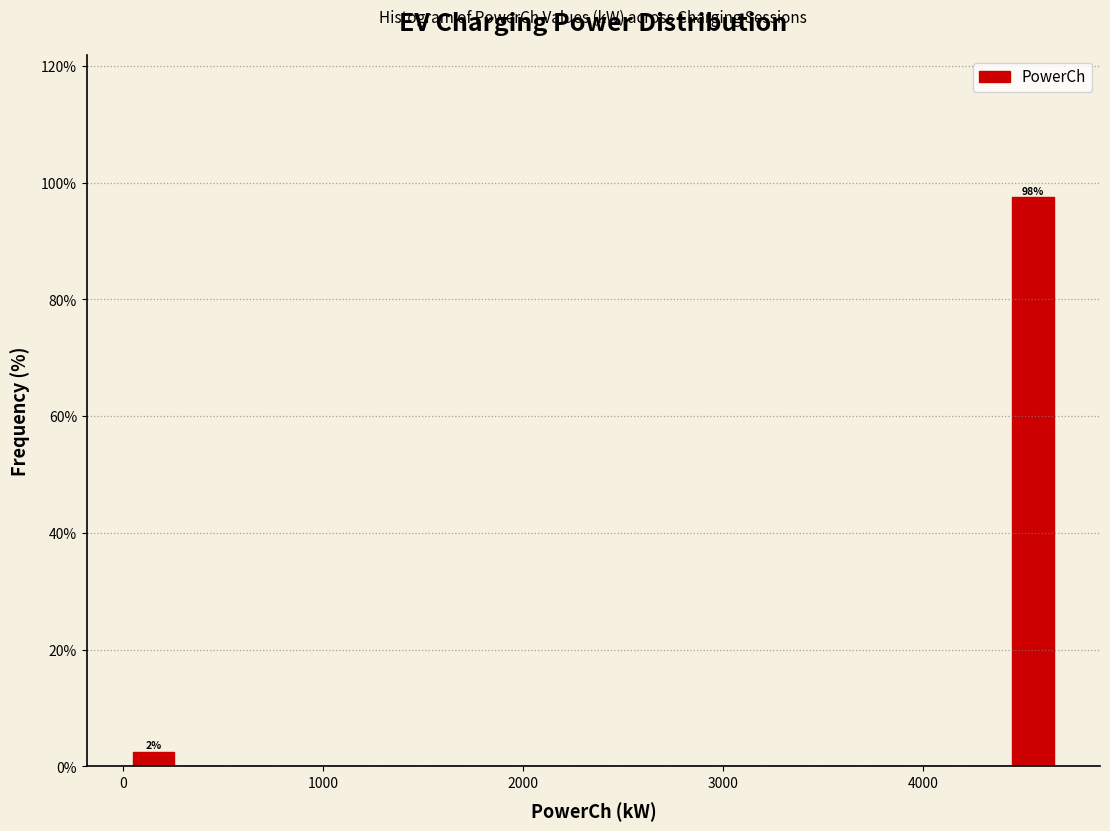

Around what value on the x-axis is the tallest bar? Give the approximate position of its centre, as read against the axis.

4600